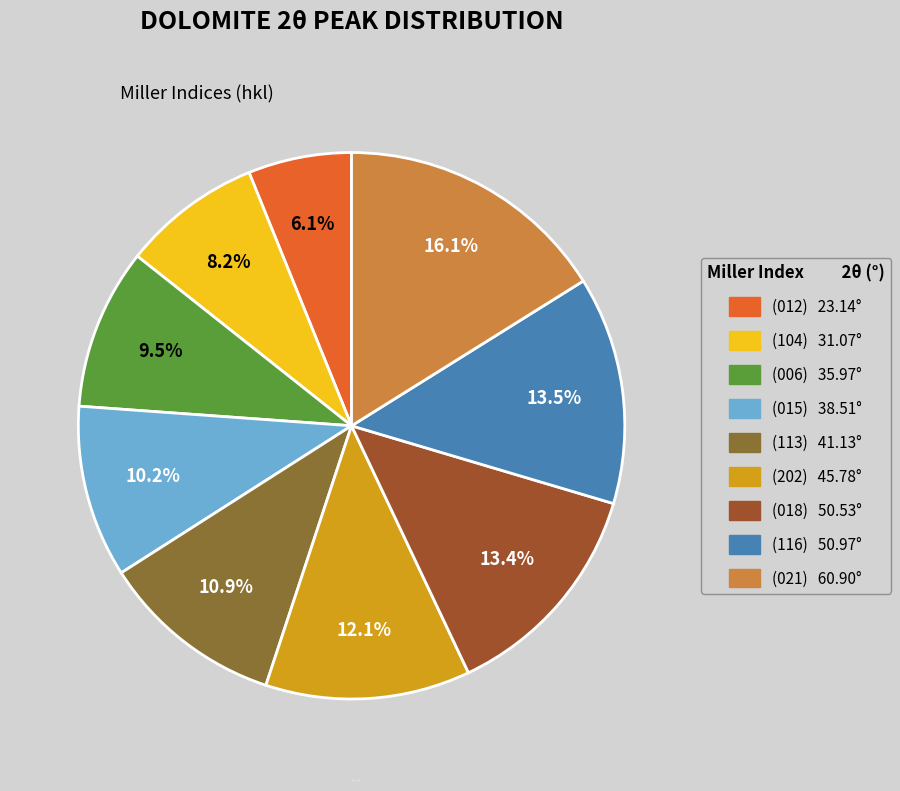

Does (202) represent more than half of the total?

No